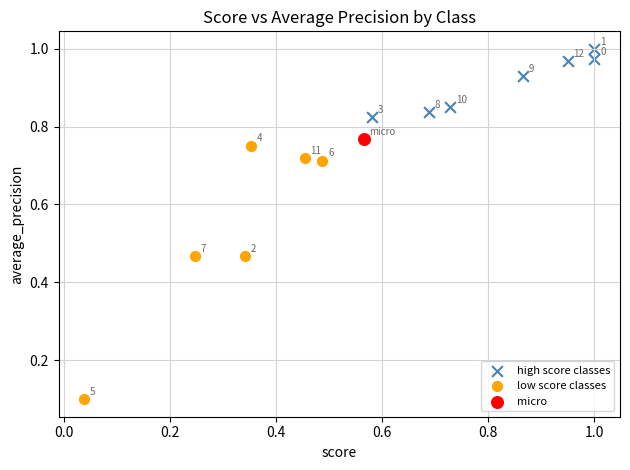

What are all the series names shown in the legend?

high score classes, low score classes, micro